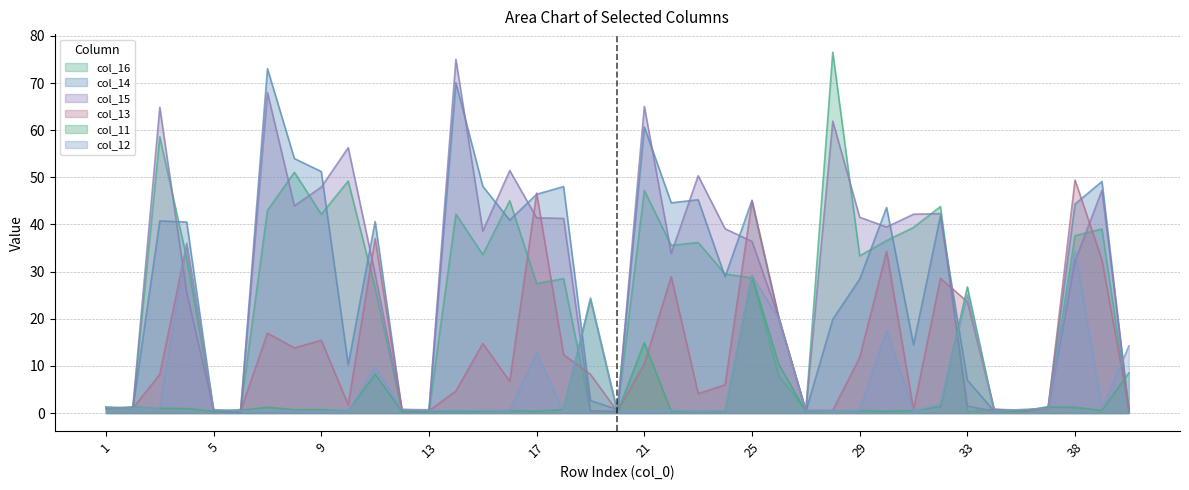

Is it true that col_15 equals 38.6 at 15?

True